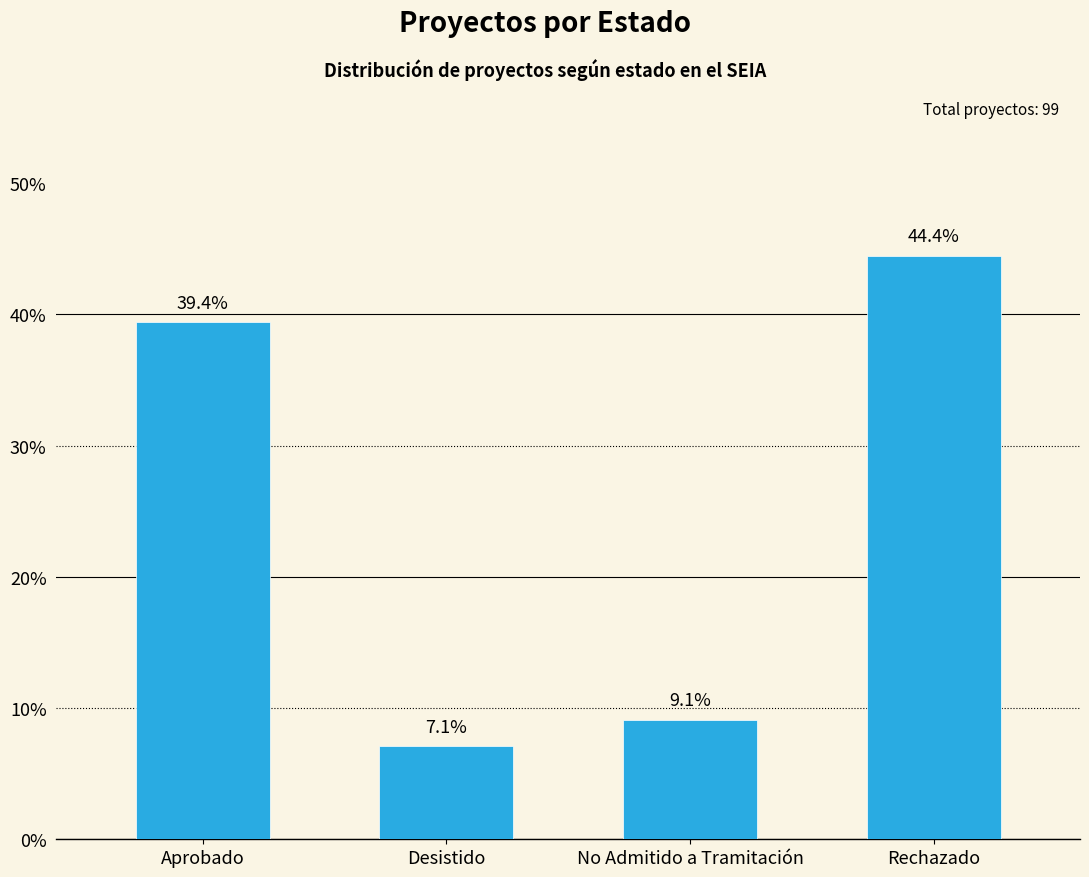

What is the difference between the maximum and minimum values?

37.4